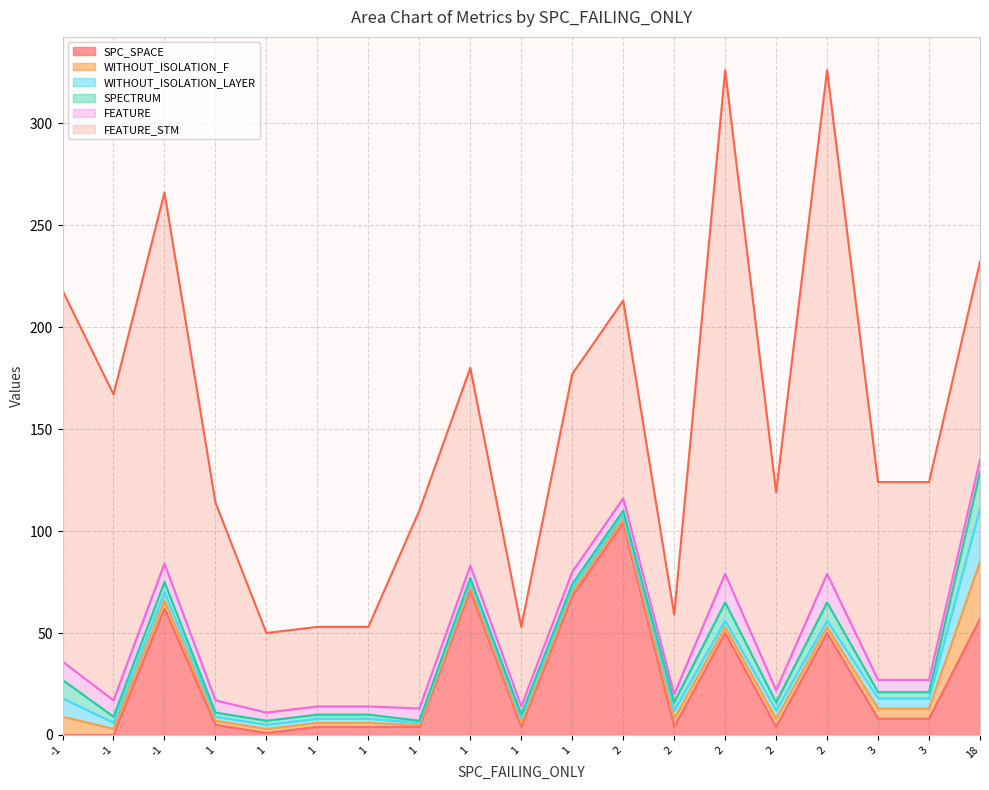

What is the difference between the FEATURE values at 2 and 1?

8